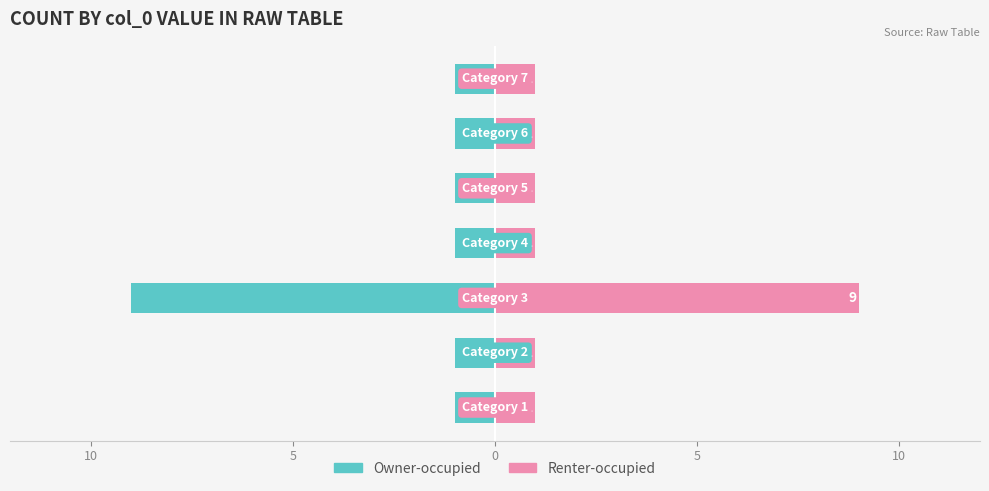

Count the number of data series in this chart.

2